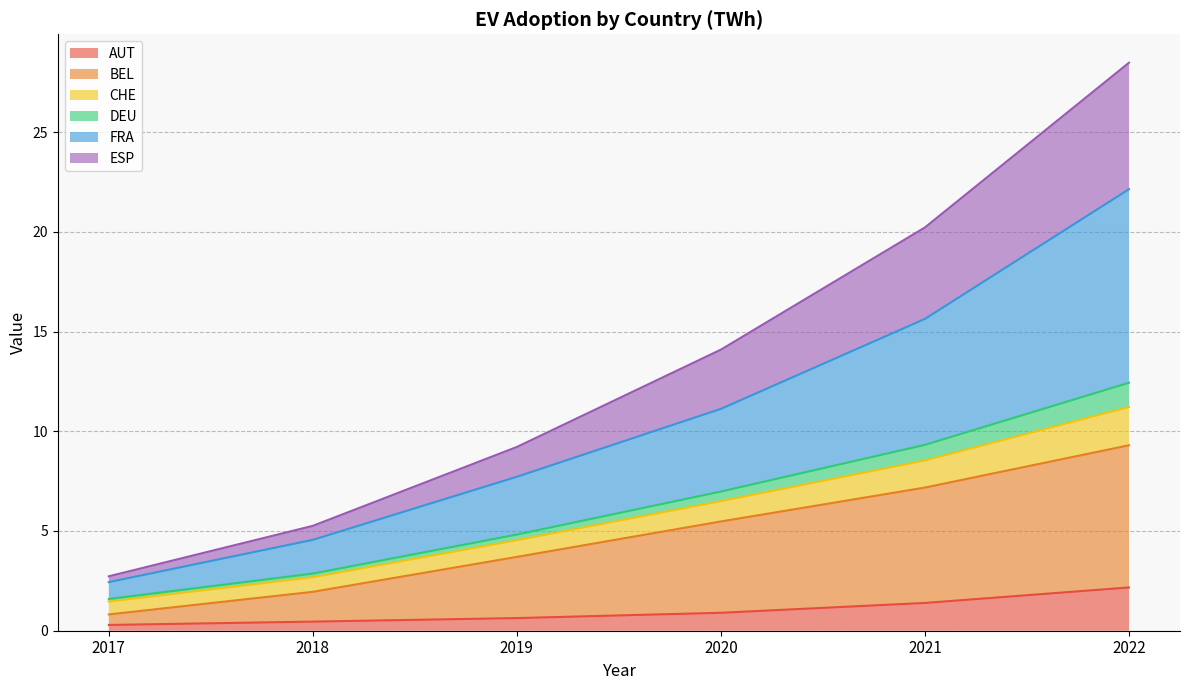

At which label does AUT reach its peak?

2022